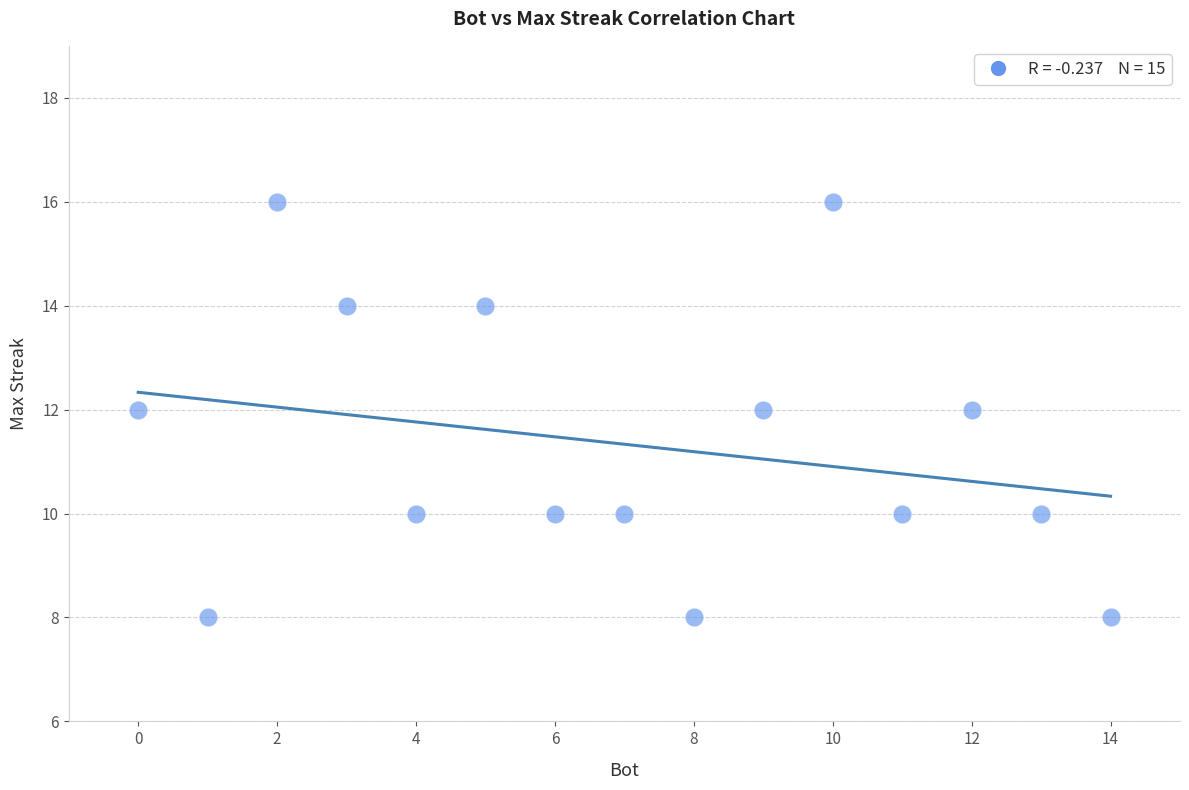

What is the range of Y values (max minus min)?

8